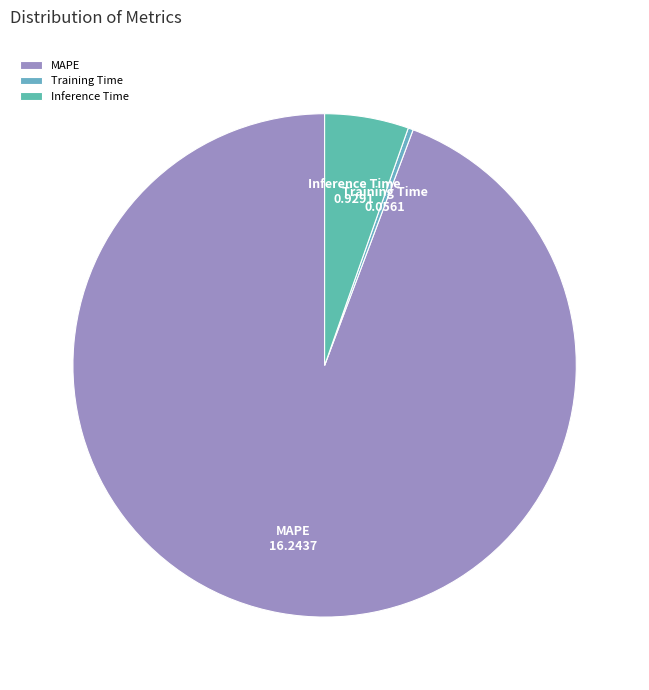

Which slice is the largest?

MAPE